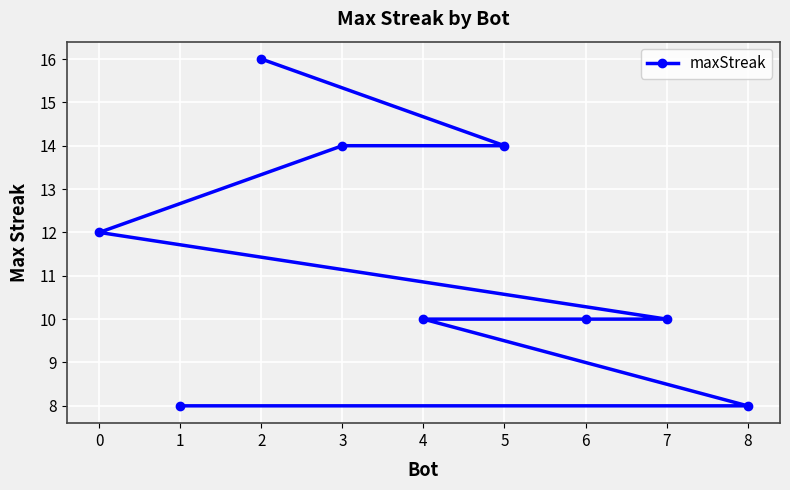

Rank the categories by value from highest to lowest.

2, 5, 3, 0, 7, 6, 4, 8, 1